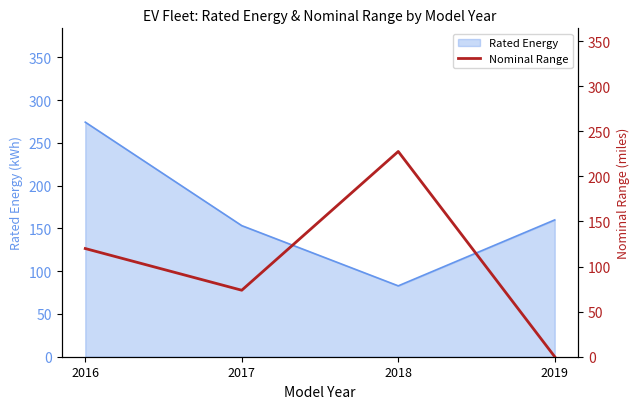

List the labels in order of value, largest first.

2018, 2016, 2017, 2019